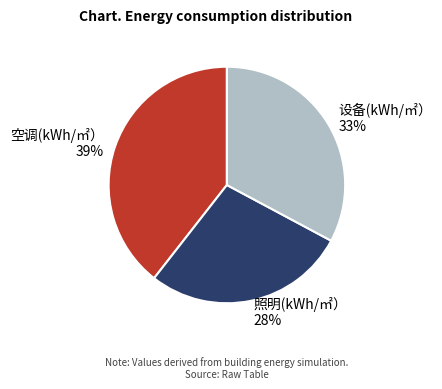

The 照明(kWh/㎡） slice represents 33% of the pie. True or false?

False